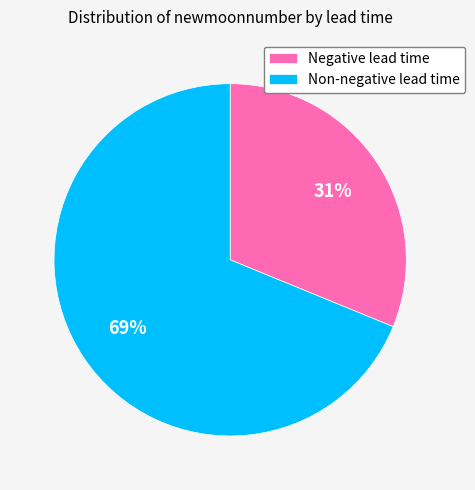

Which slice is the largest?

Non-negative lead time